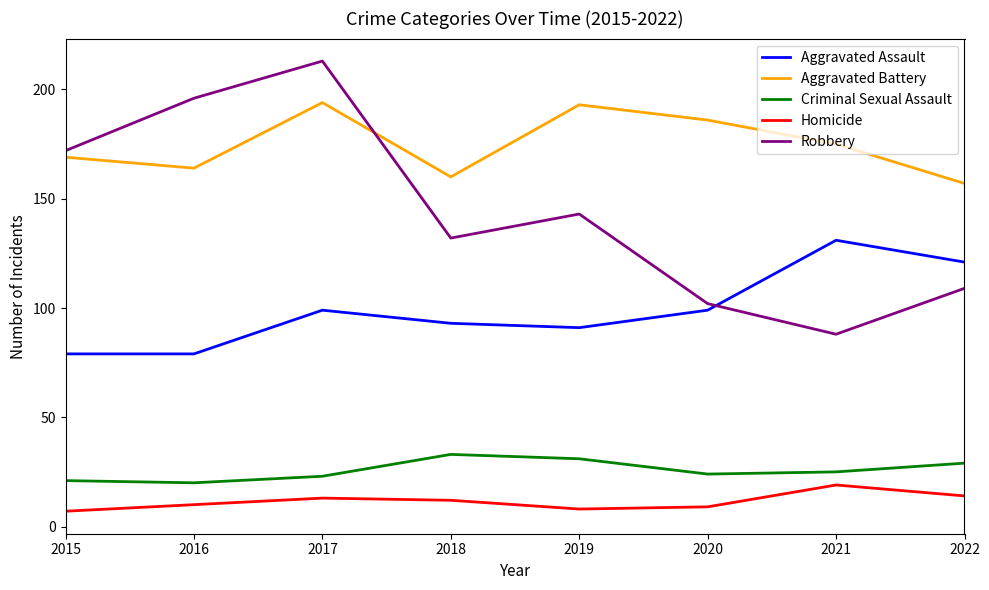

Rank the series at 2019 from lowest to highest value.

Homicide, Criminal Sexual Assault, Aggravated Assault, Robbery, Aggravated Battery